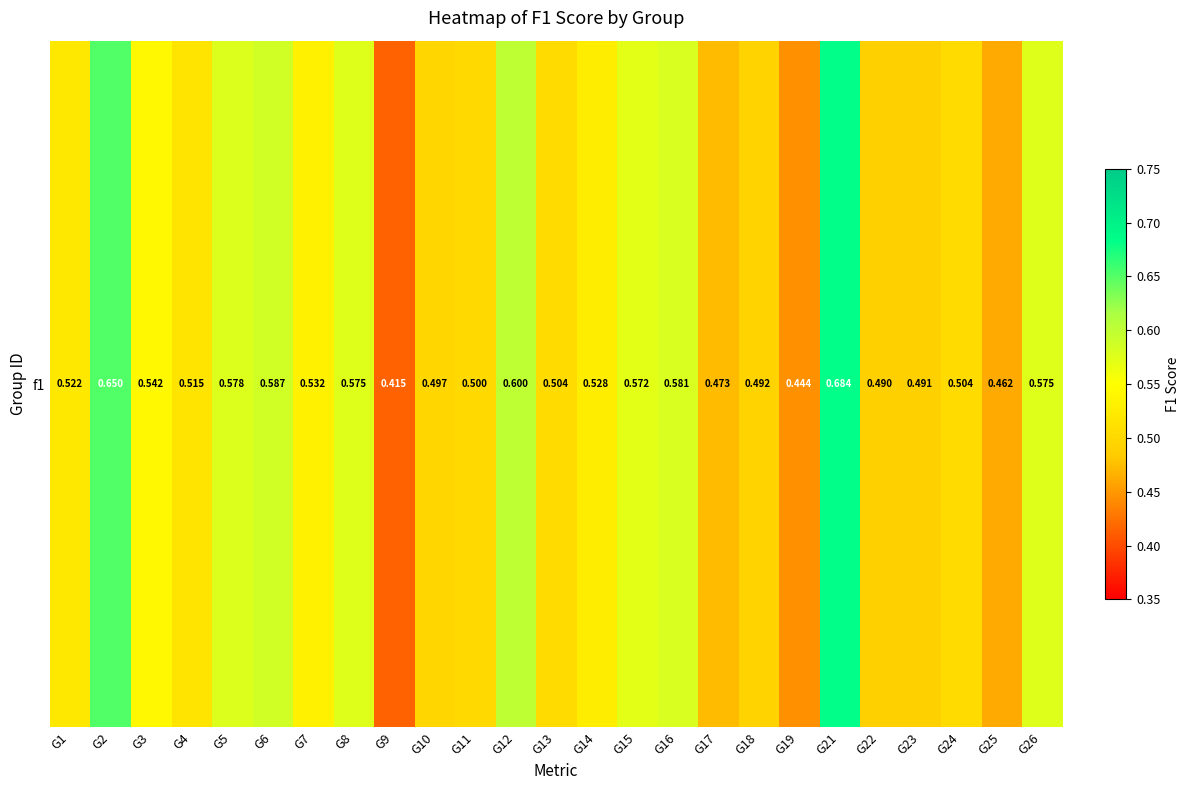

List the labels in order of value, smallest first.

G9, G19, G25, G17, G22, G23, G18, G10, G11, G13, G24, G4, G1, G14, G7, G3, G15, G26, G8, G5, G16, G6, G12, G2, G21